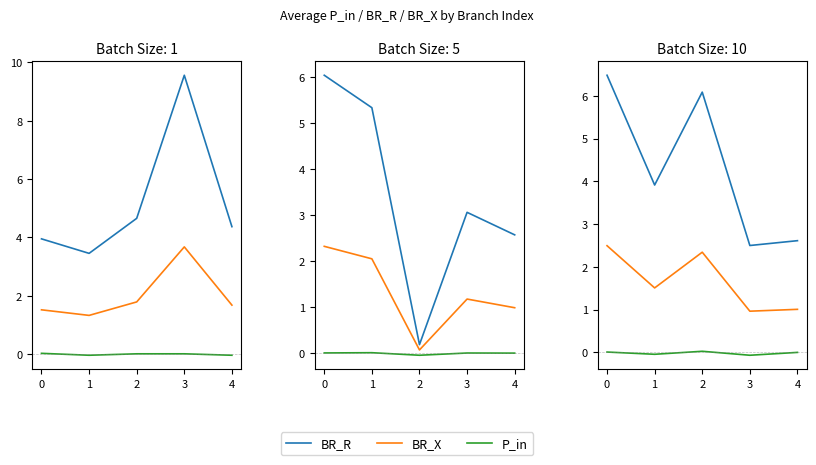

How many distinct data groups are displayed?

3